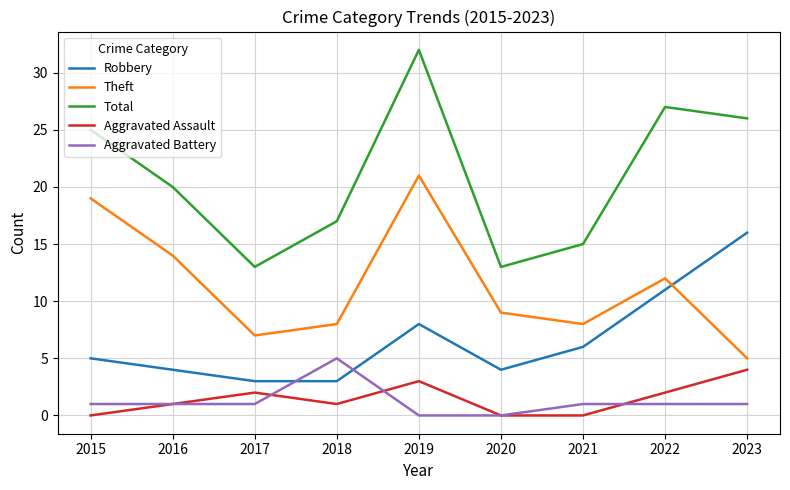

What is the difference between the highest and lowest values at 2019?

32